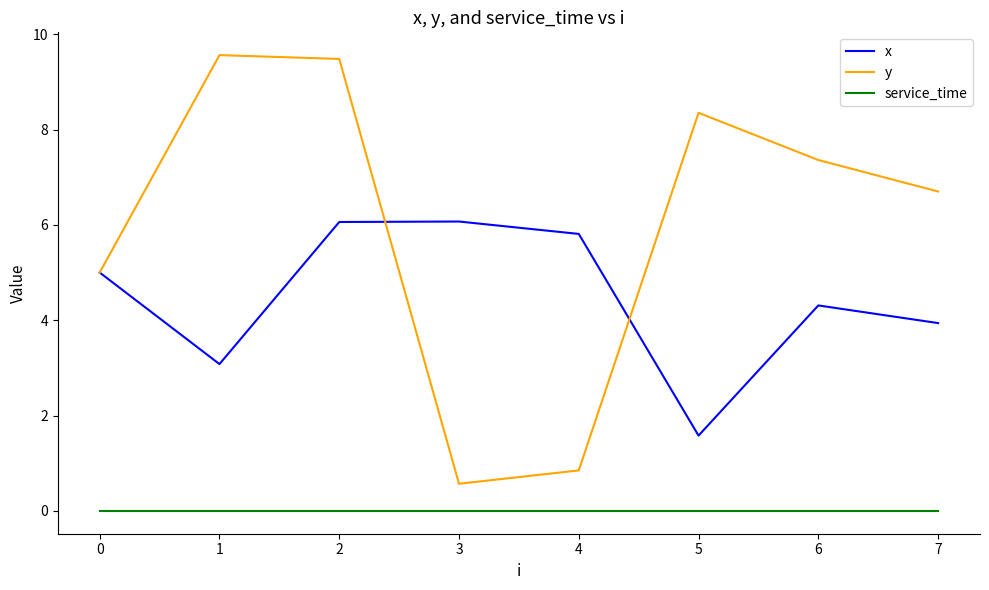

Does the chart display data point markers on the line(s)?

No